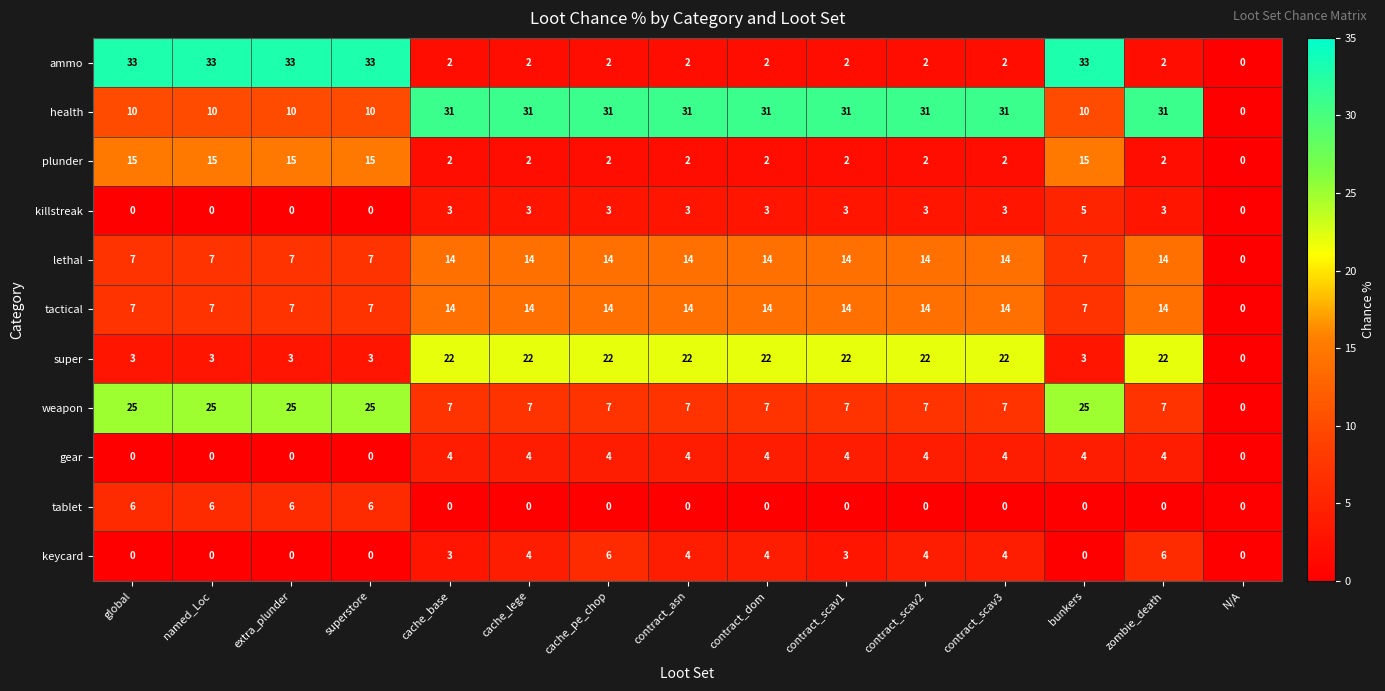

At which category is the sum across all series the highest?

bunkers